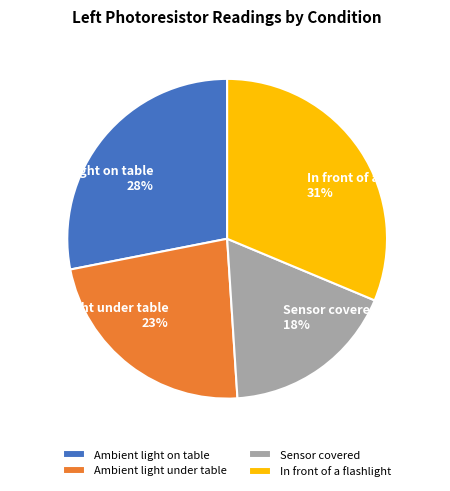

To the nearest percent, what percentage of the pie is Ambient light under table?

23%